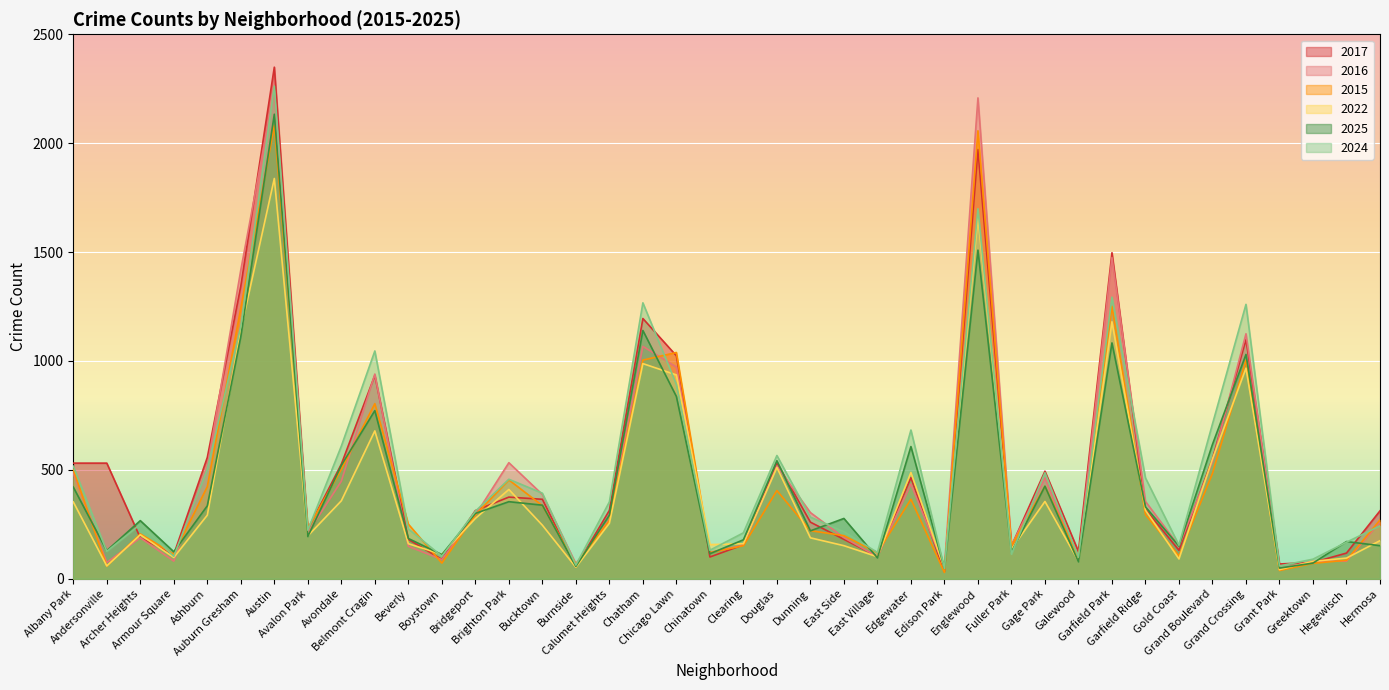

What is the difference between the 2015 values at Garfield Ridge and Fuller Park?

144